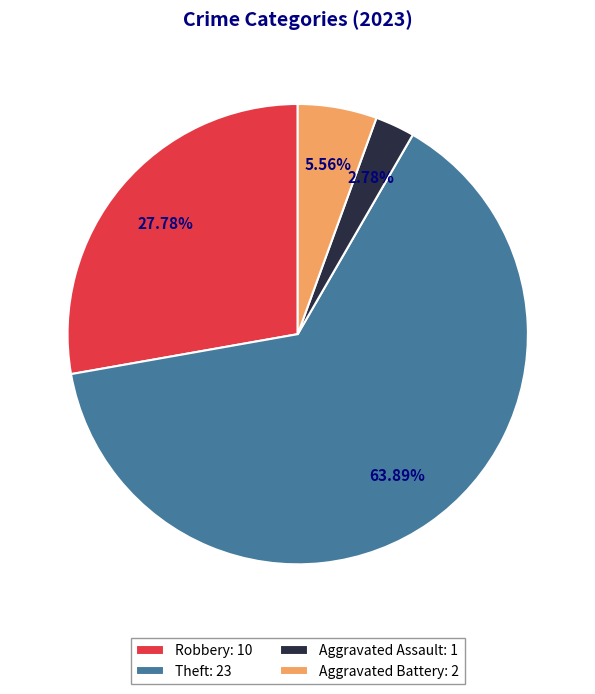

Combined, do Aggravated Battery: 2 and Robbery: 10 account for over 50%?

No